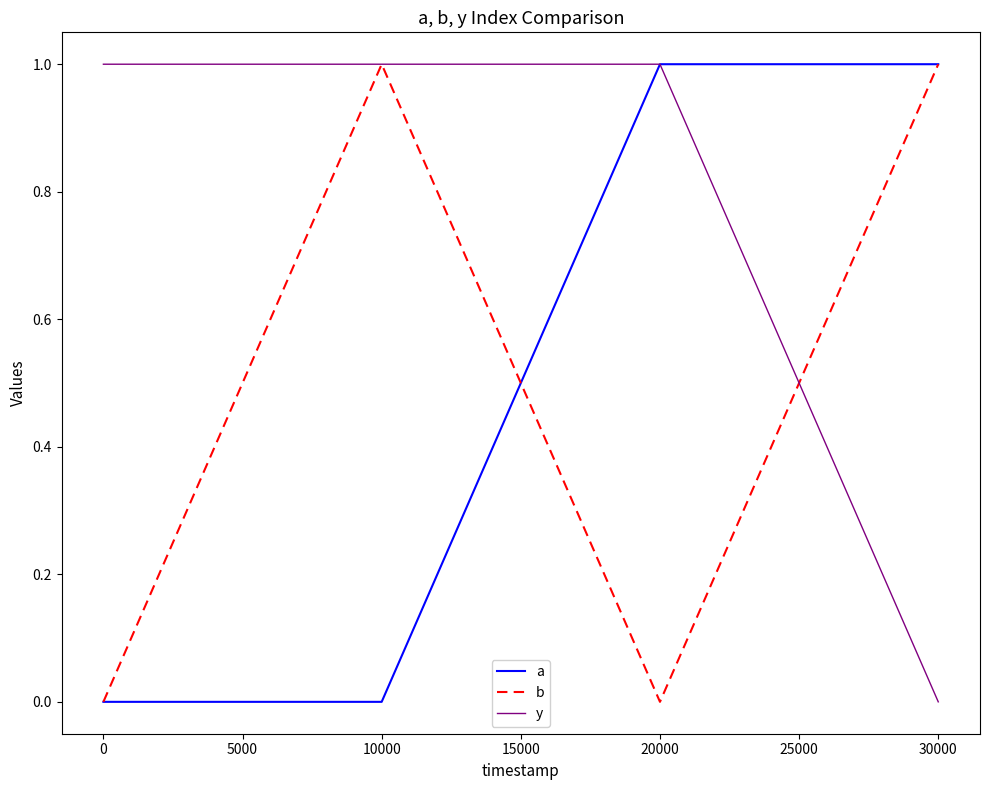

Which series has the largest total across all categories?

y